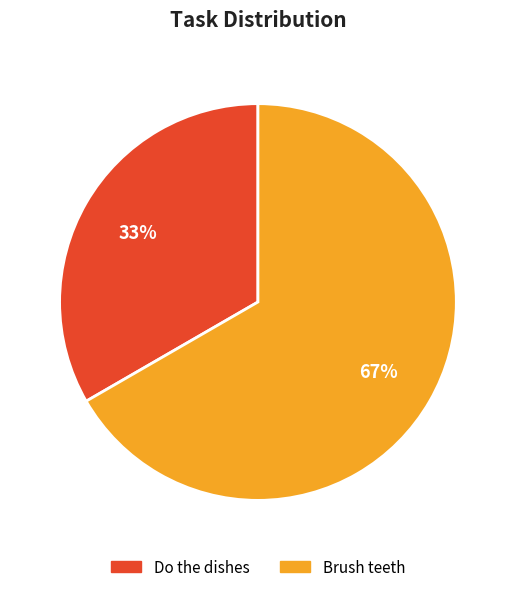

Rank the categories by value from lowest to highest.

Do the dishes, Brush teeth